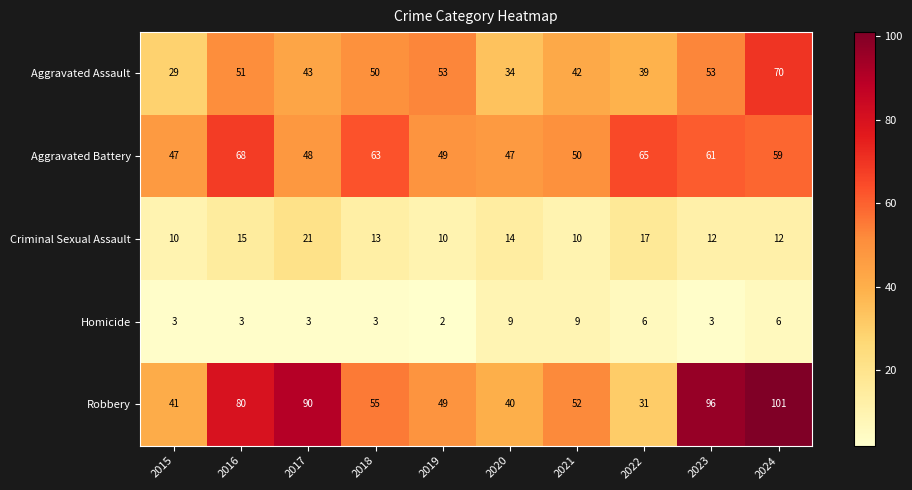

Which series has the largest total across all categories?

Robbery